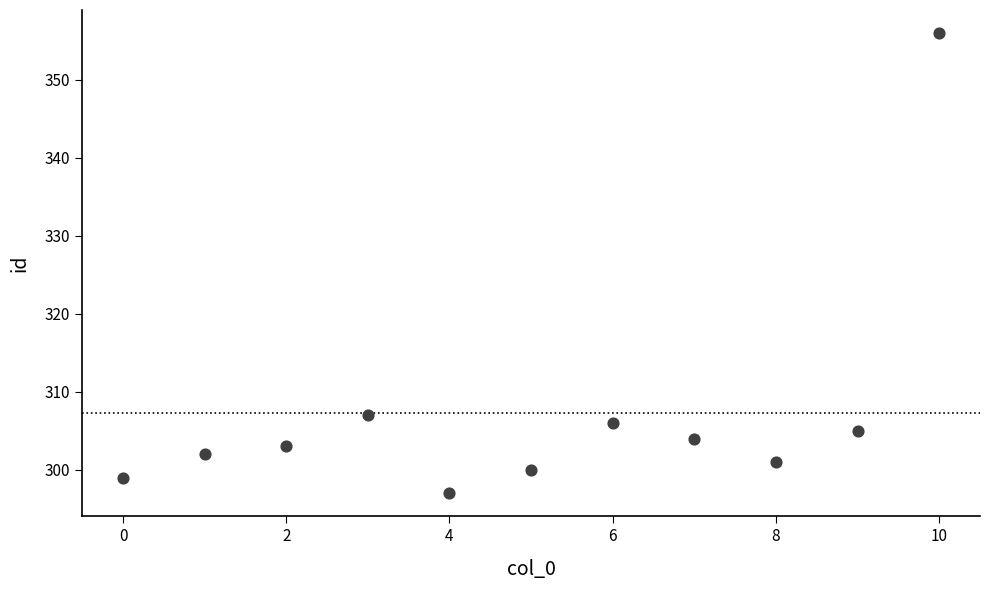

What is the range of Y values (max minus min)?

59